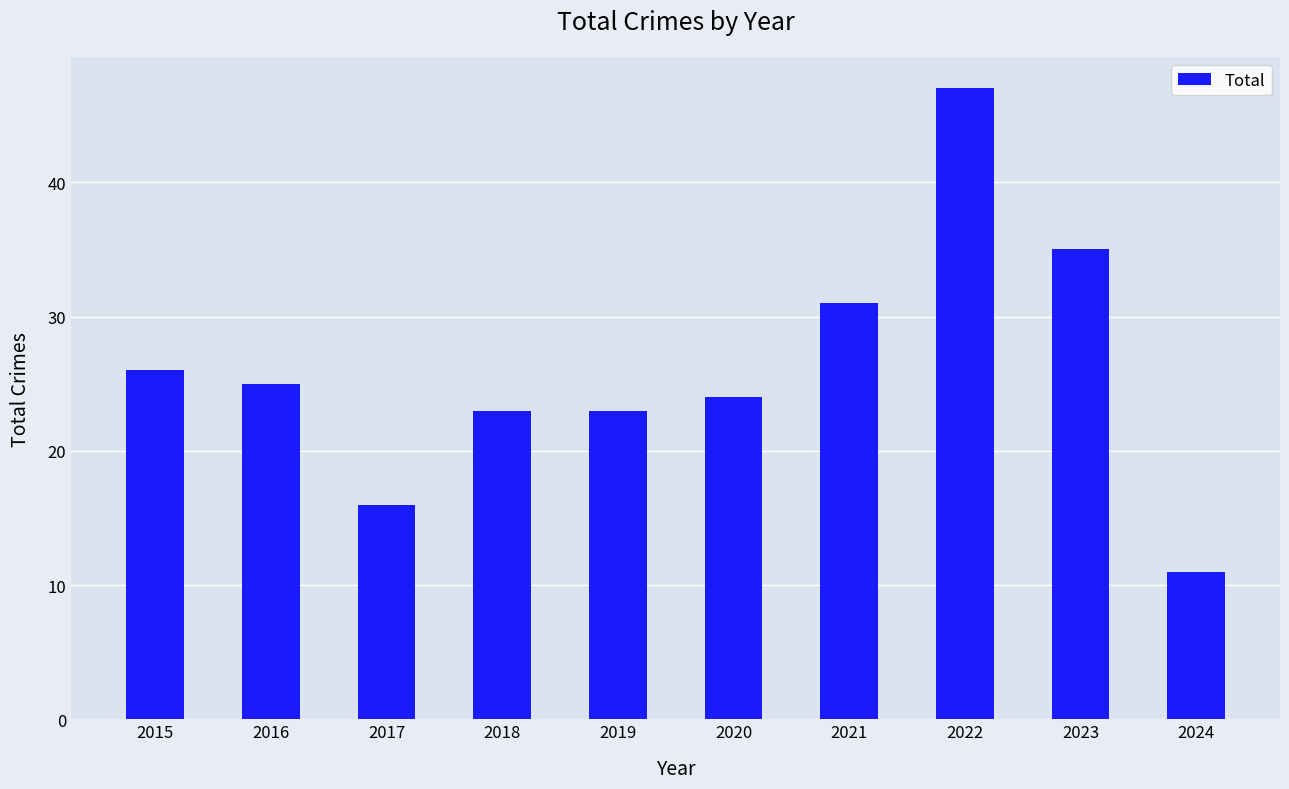

Reading right to left, what are all the values shown in this chart?

11	35	47	31	24	23	23	16	25	26